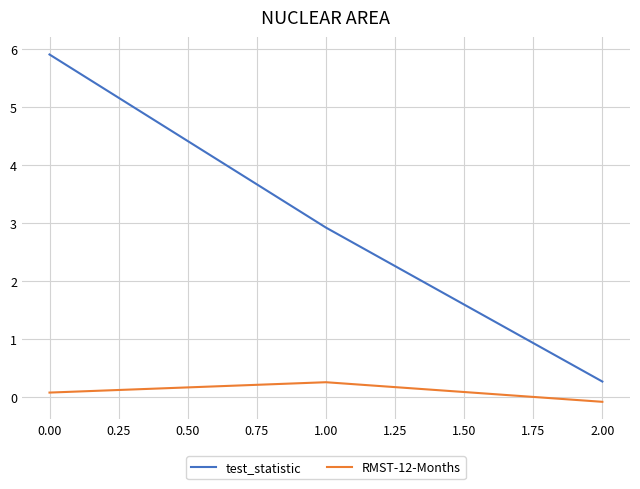

Reading left to right, what are all the values shown in this chart?

test_statistic: 0.00=5.9	1.00=2.9	2.00=0.3
RMST-12-Months: 0.00=0.1	1.00=0.3	2.00=-0.1